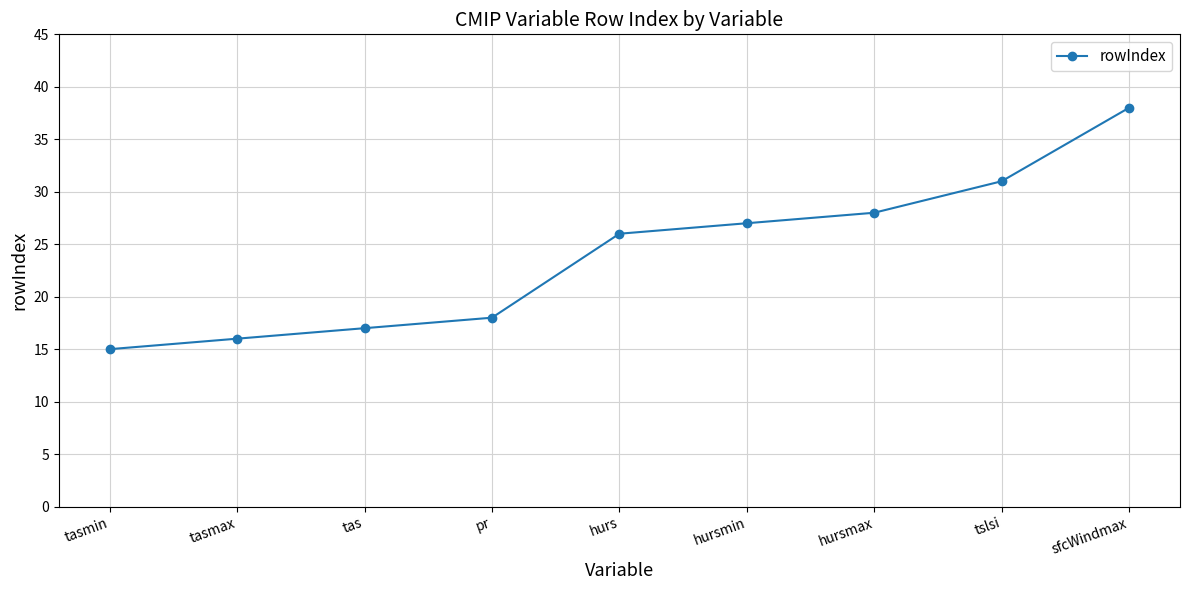

Approximately how many times larger is the value at hursmin compared to tas?

1.6